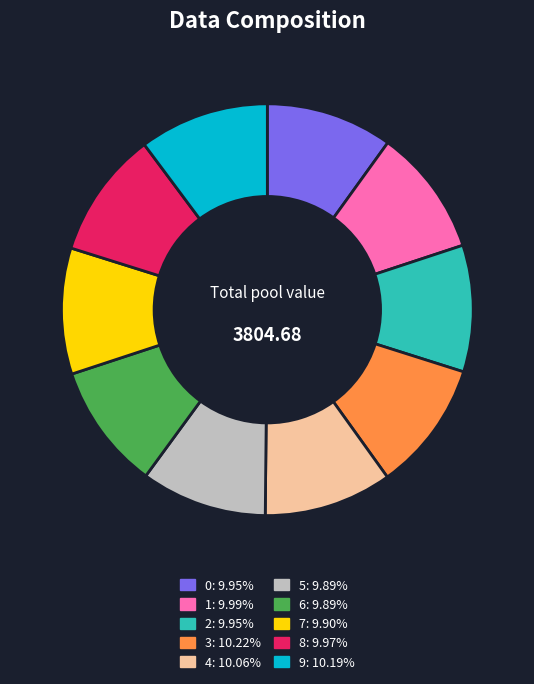

Do 6: 9.89% and 4: 10.06% together represent more than half of the pie?

No